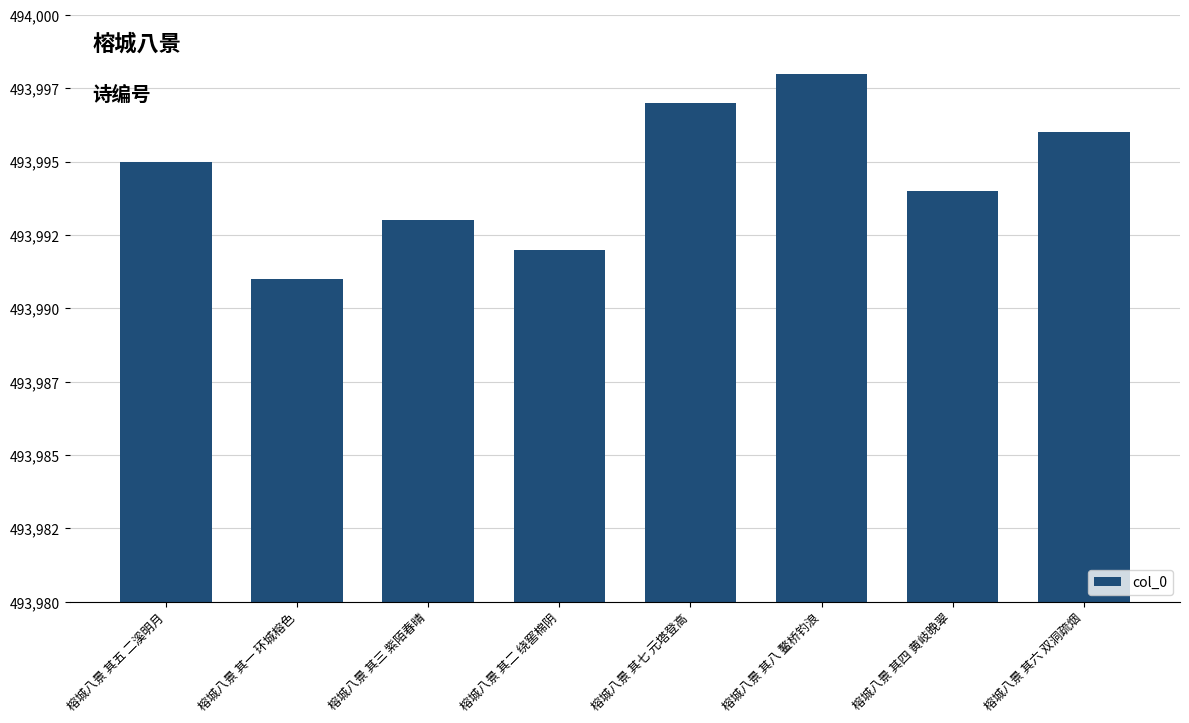

The chart shows a value of 493995 at 榕城八景 其五 二溪明月. True or false?

True